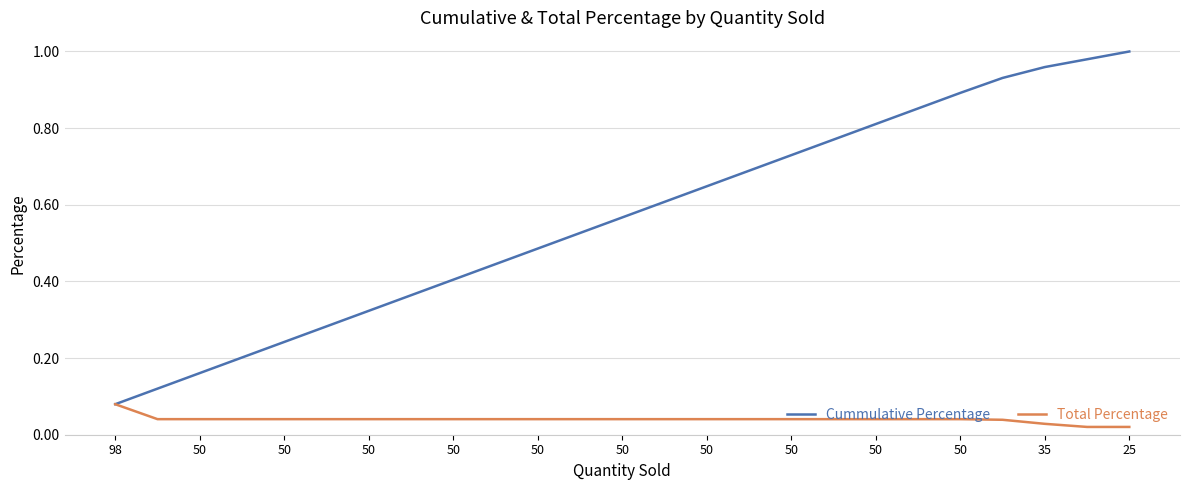

List the series in order of their overall mean, lowest first.

Total Percentage, Cummulative Percentage